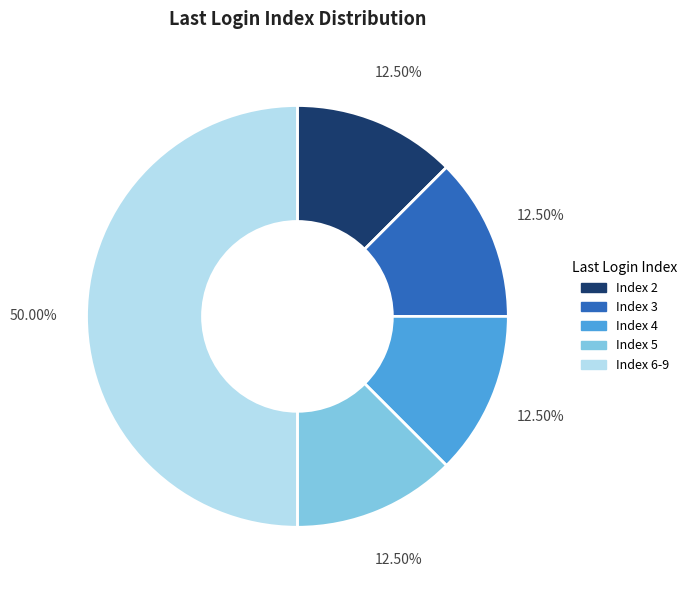

Does Index 5 represent more than half of the total?

No